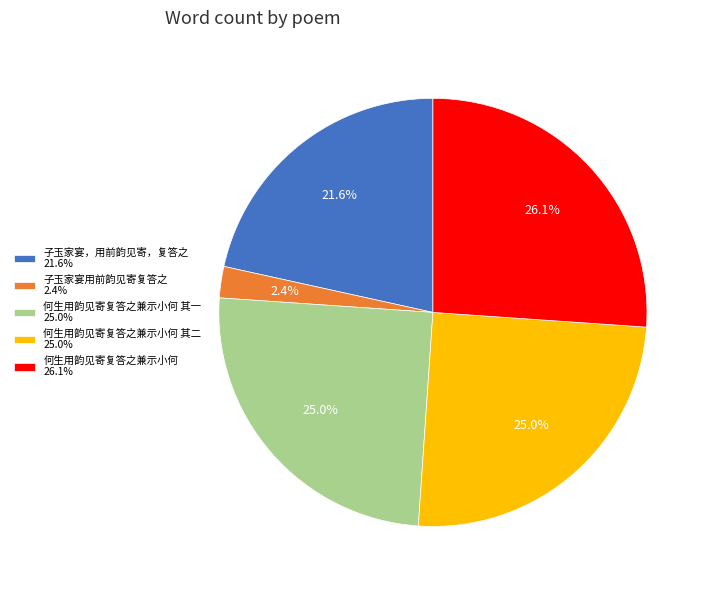

Does any single category account for the majority?

No